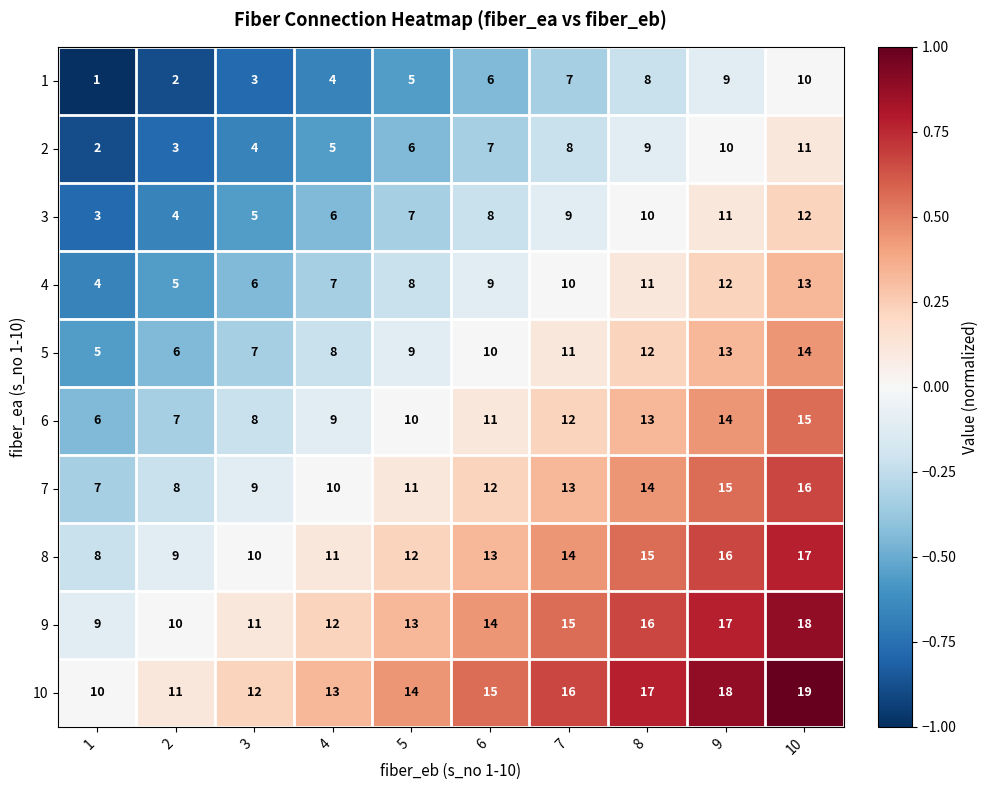

What is the total value across all series at 3?

75